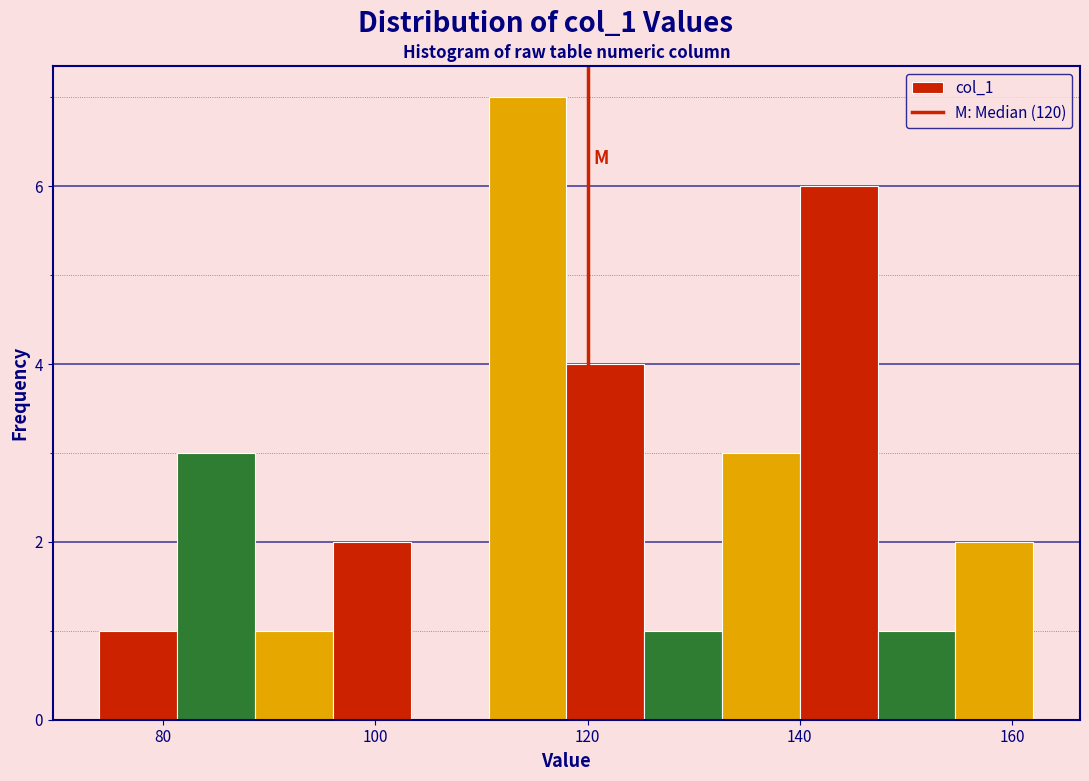

Read against the x-axis, roughly where is the centre of the tallest bar?

114